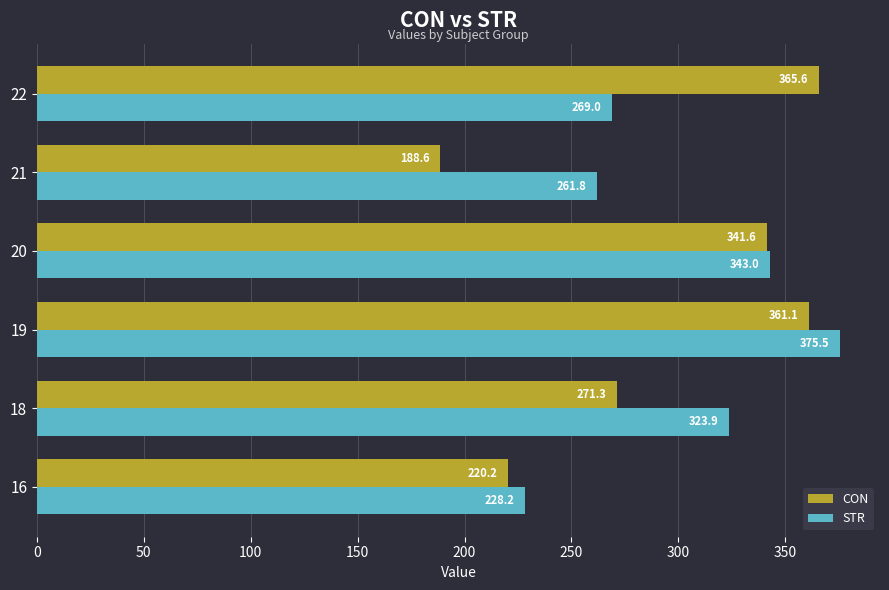

What is the lowest value of the STR series?

228.2